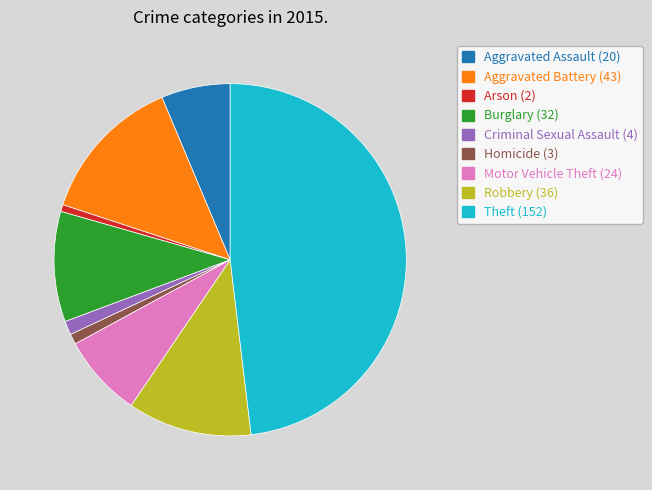

The Theft slice represents 54% of the pie. True or false?

False